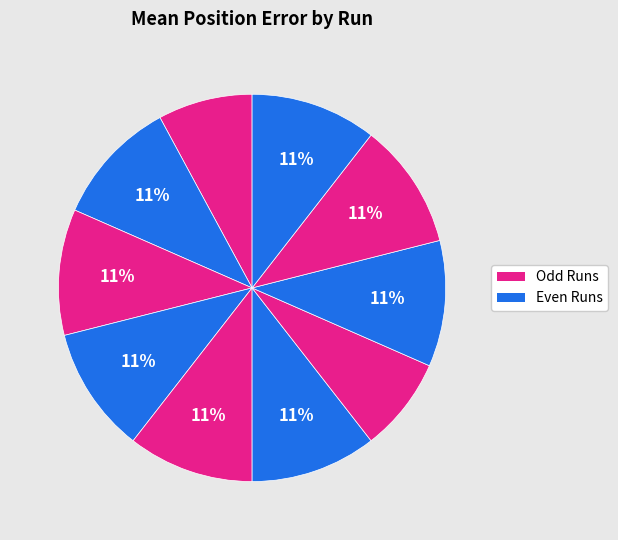

How many segments does this pie chart have?

10